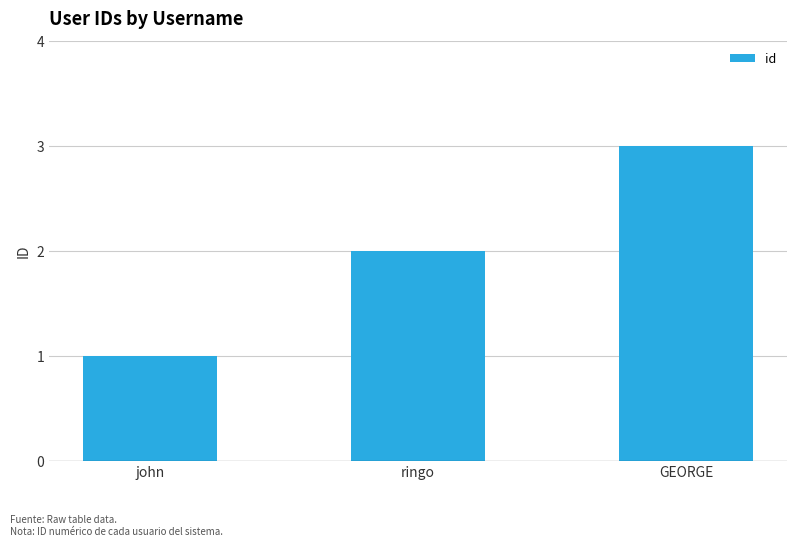

What is the label of the 2nd bar from the left?

ringo